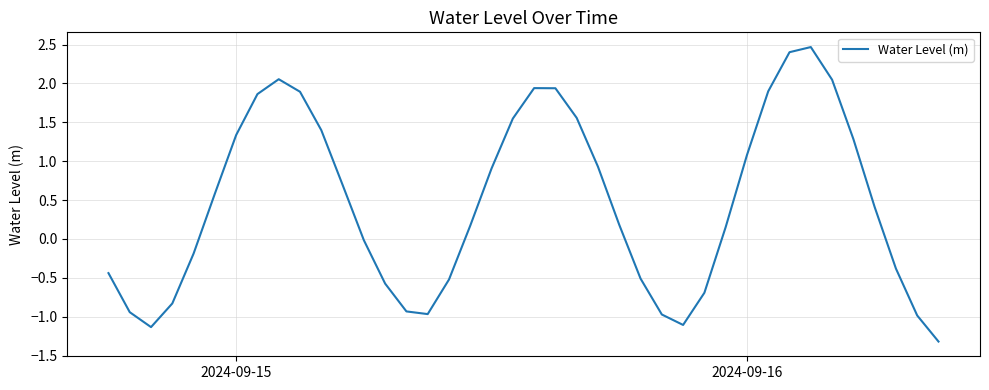

What is the difference between the maximum and minimum values?

3.8